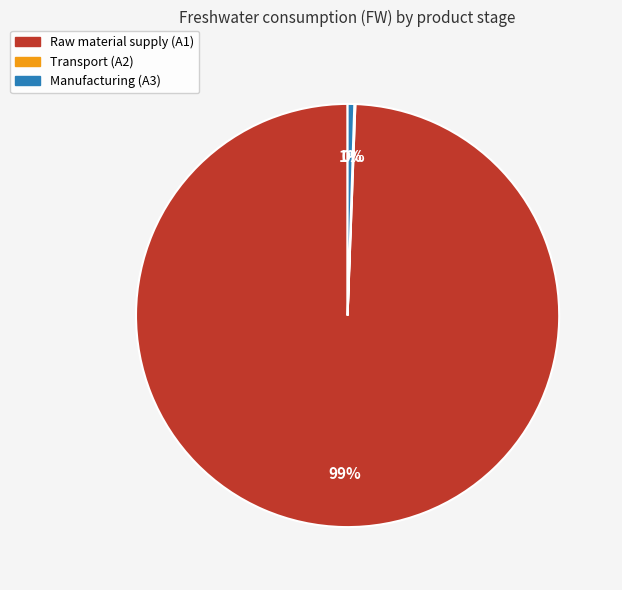

Is there any slice that represents more than half of the pie?

Yes